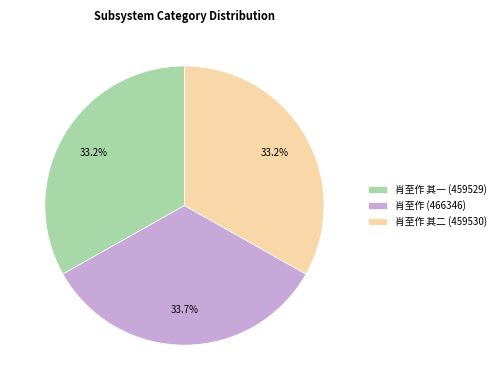

Is there any slice that represents more than half of the pie?

No